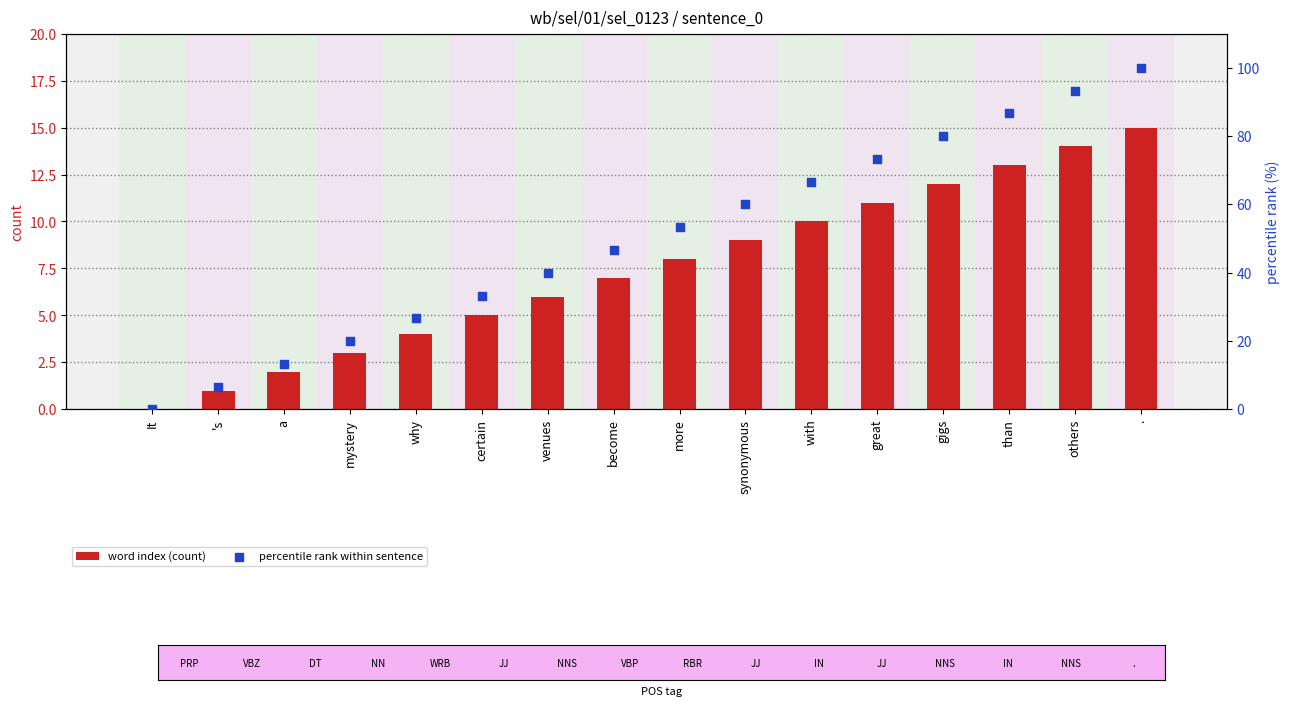

Which series has the widest spread of Y values?

percentile rank within sentence